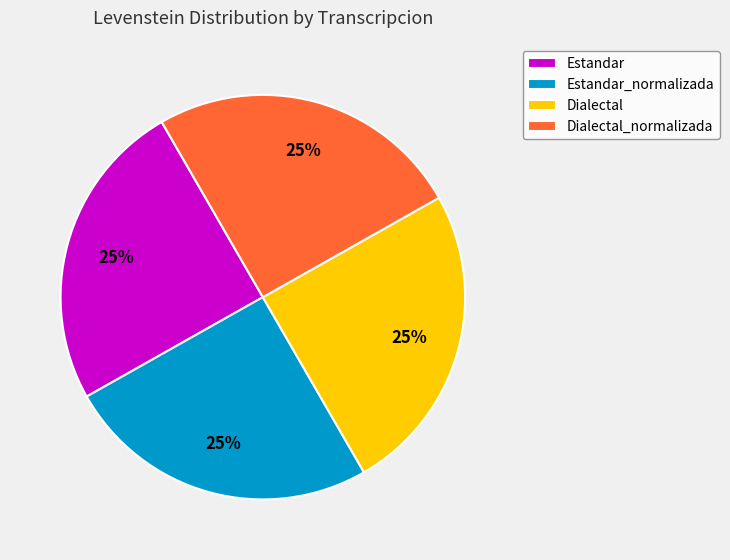

What percentage is the Dialectal slice, to the nearest percent?

25%